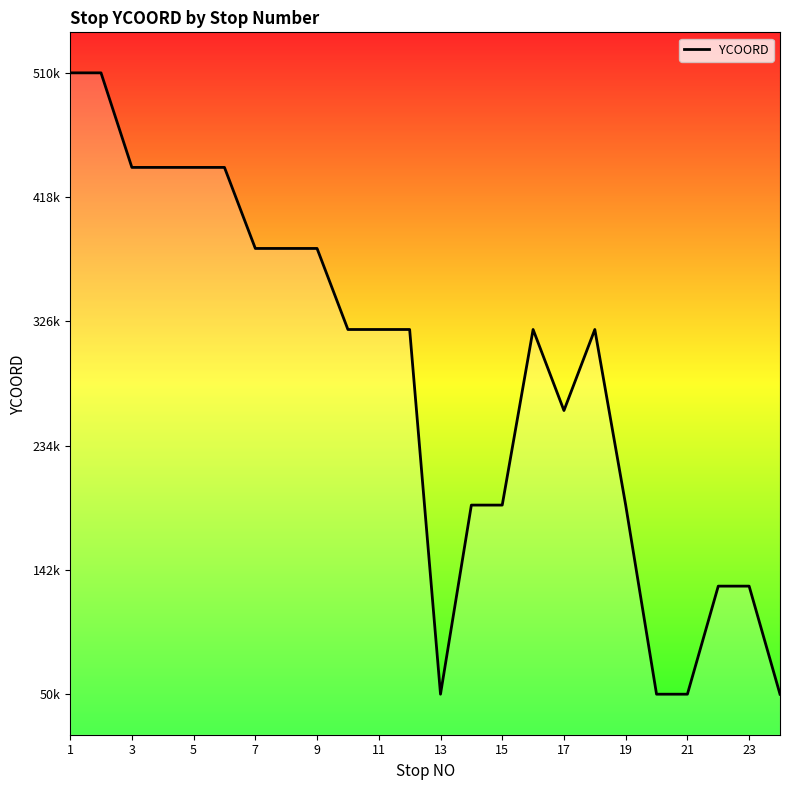

Does the chart have visible grid lines?

No